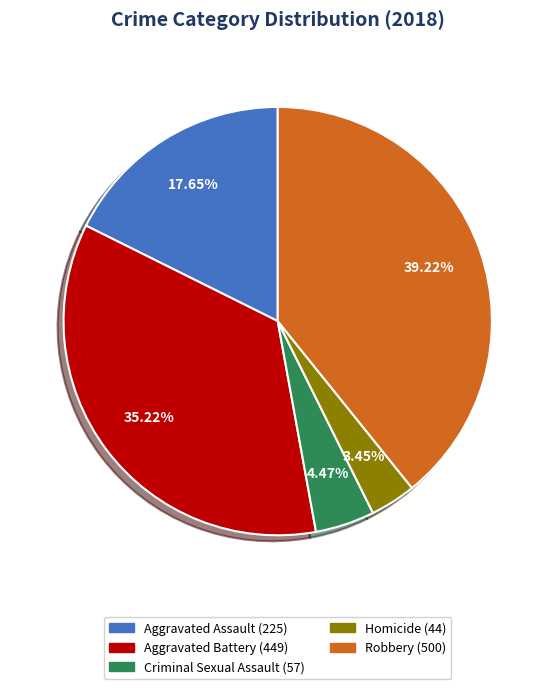

Does any single category account for the majority?

No